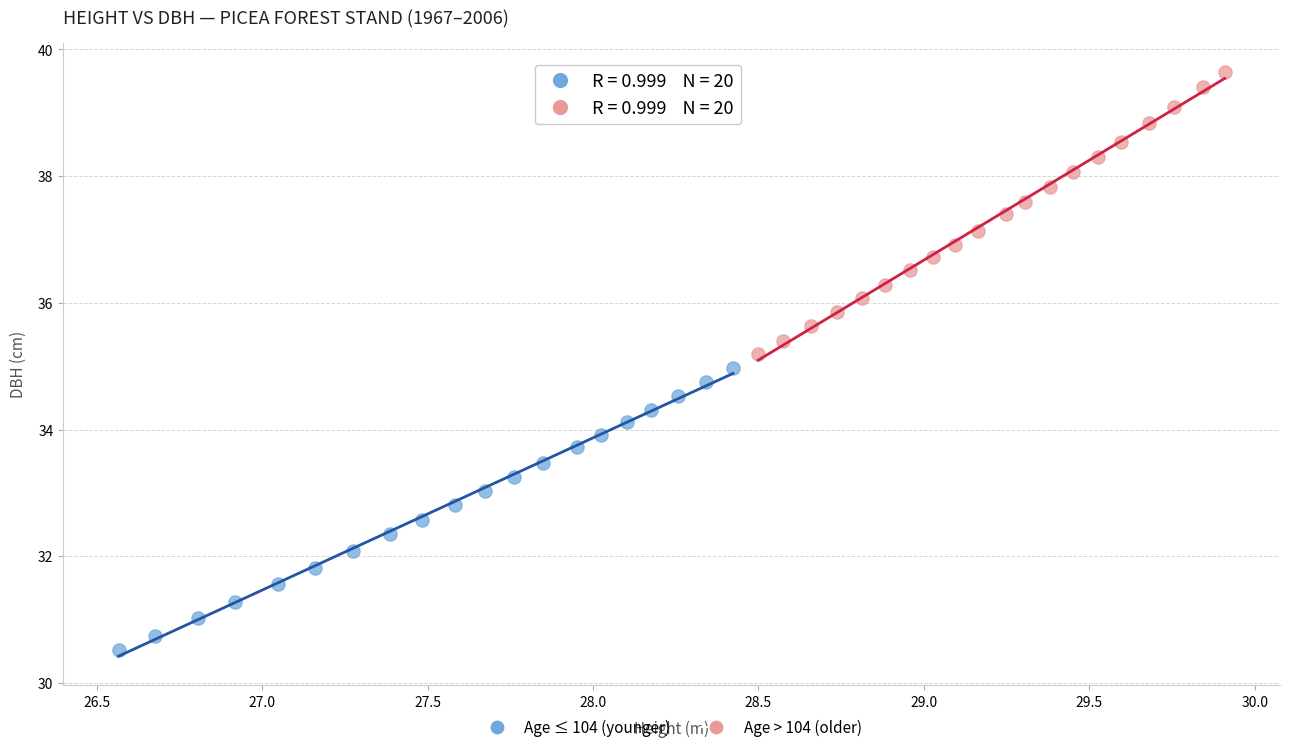

Which series reaches the maximum Y coordinate?

Age > 104 (older)